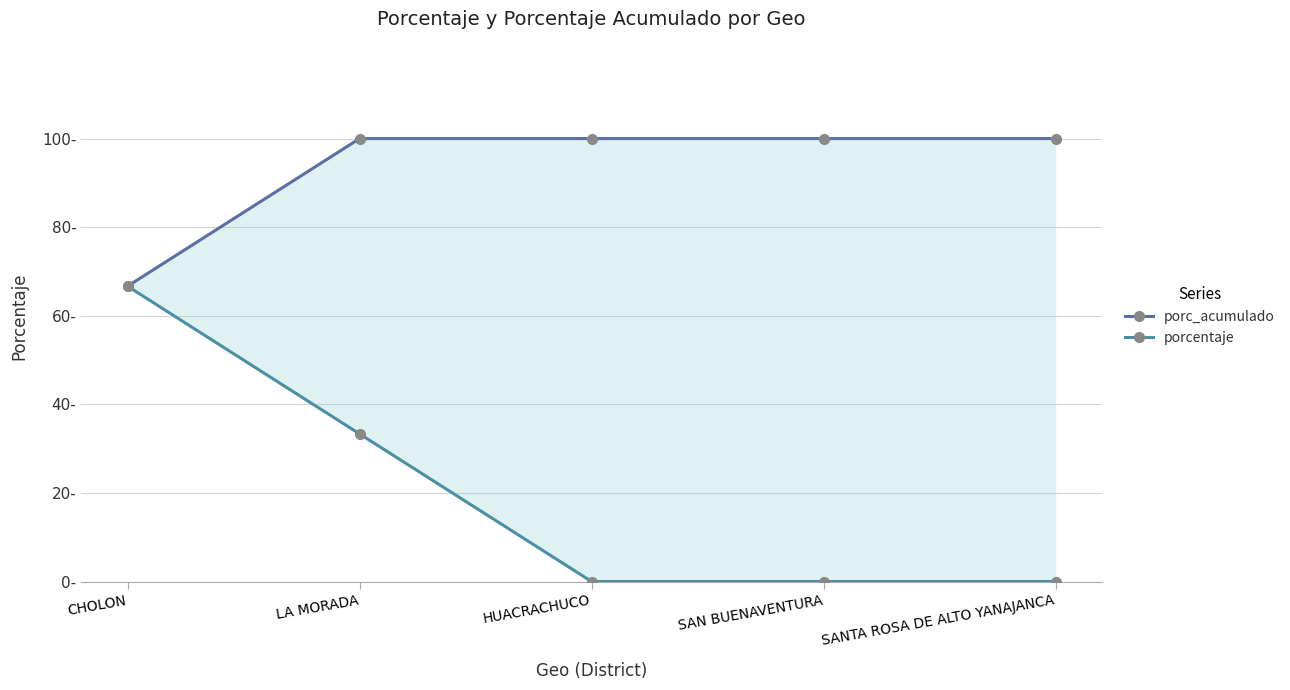

At which label is porc_acumulado closest to 83?

CHOLON